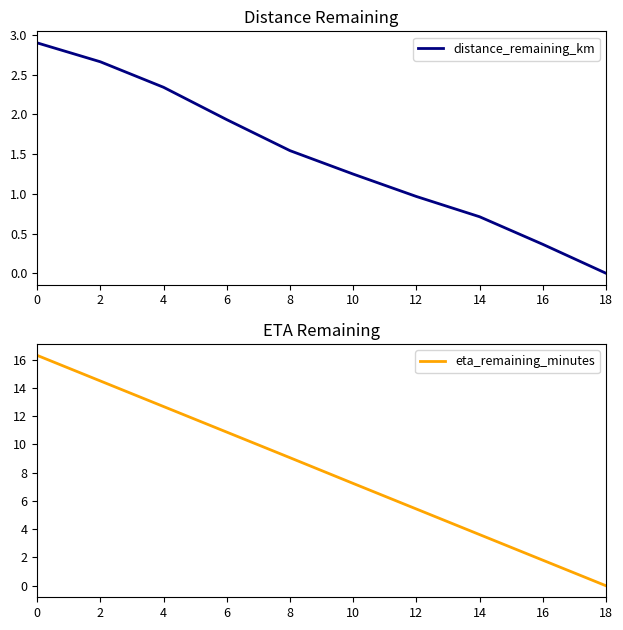

List the series in order of their peak value, highest first.

eta_remaining_minutes, distance_remaining_km